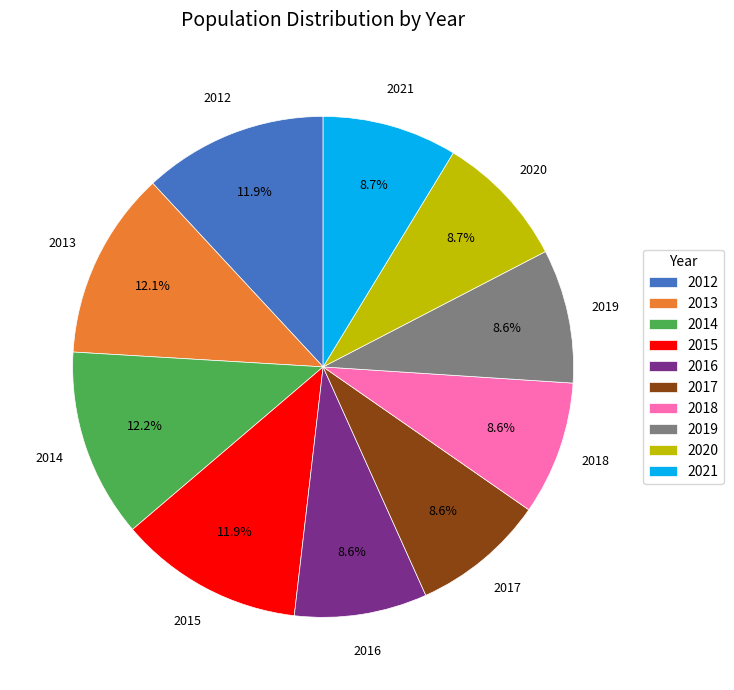

Does any single category account for the majority?

No